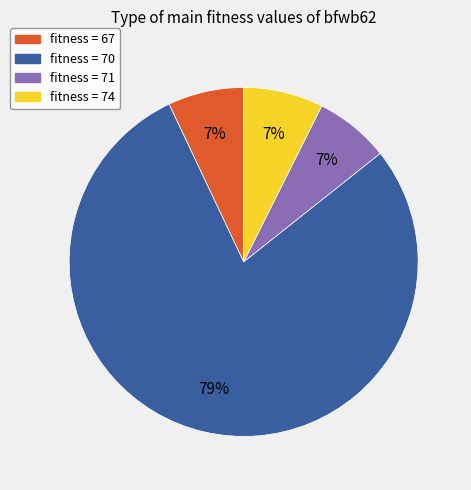

Does any single category account for the majority?

Yes